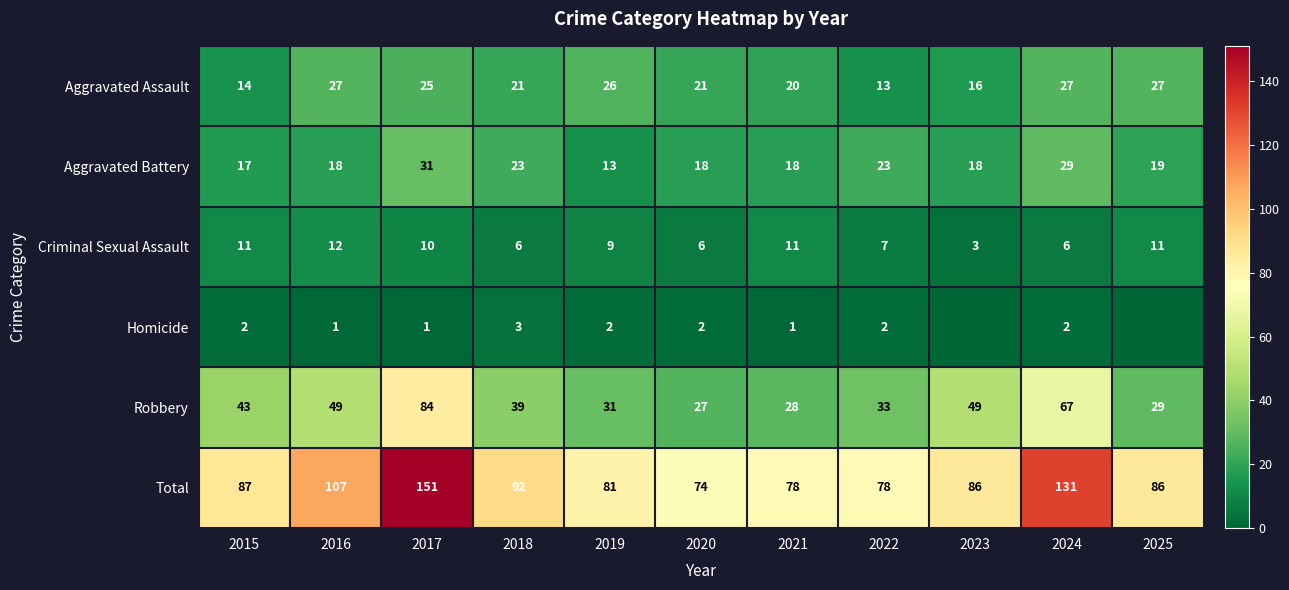

What value does the Robbery series have at 2023?

49